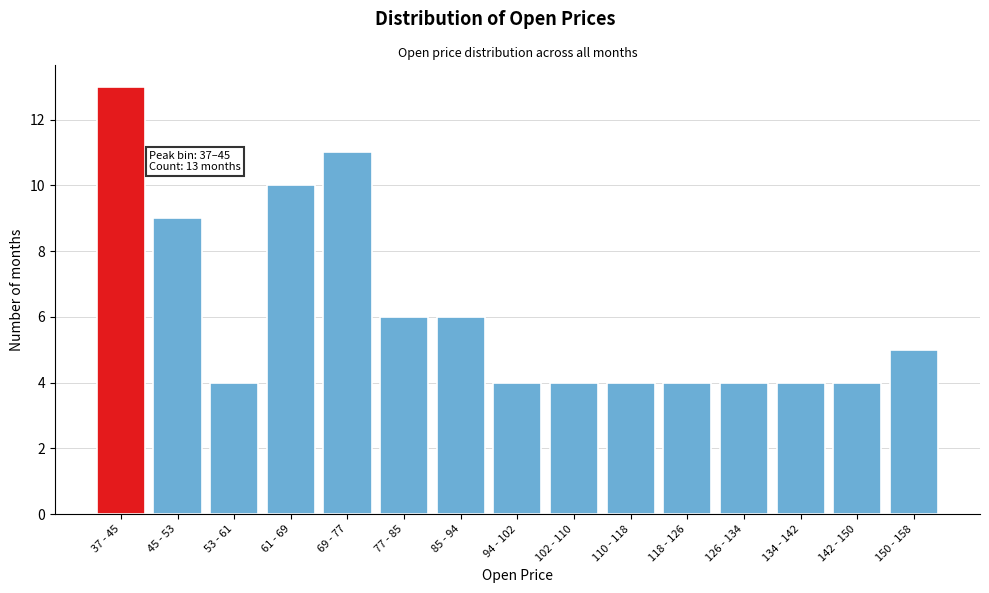

Reading right to left, list all the values displayed in this chart.

150 - 158=5	142 - 150=4	134 - 142=4	126 - 134=4	118 - 126=4	110 - 118=4	102 - 110=4	94 - 102=4	85 - 94=6	77 - 85=6	69 - 77=11	61 - 69=10	53 - 61=4	45 - 53=9	37 - 45=13